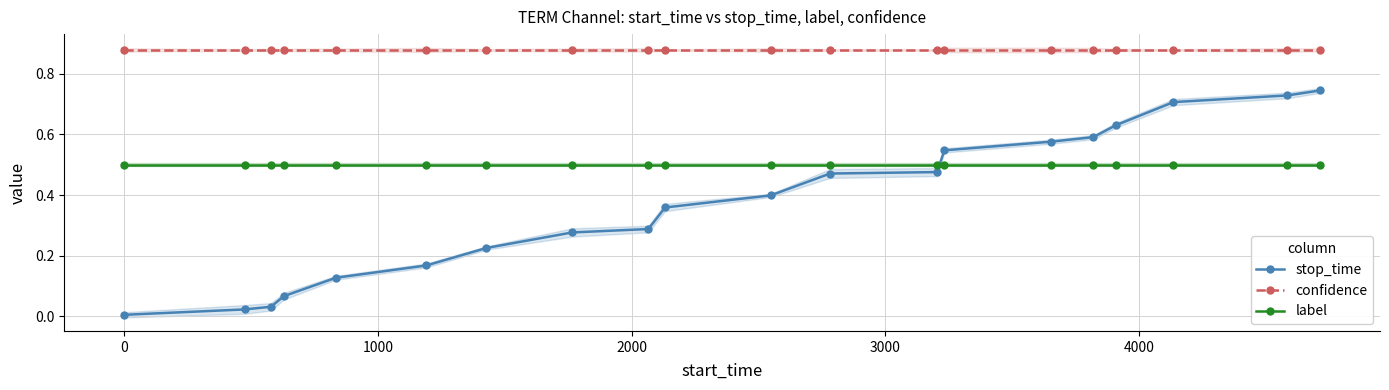

True or false: stop_time and confidence intersect in this chart.

False